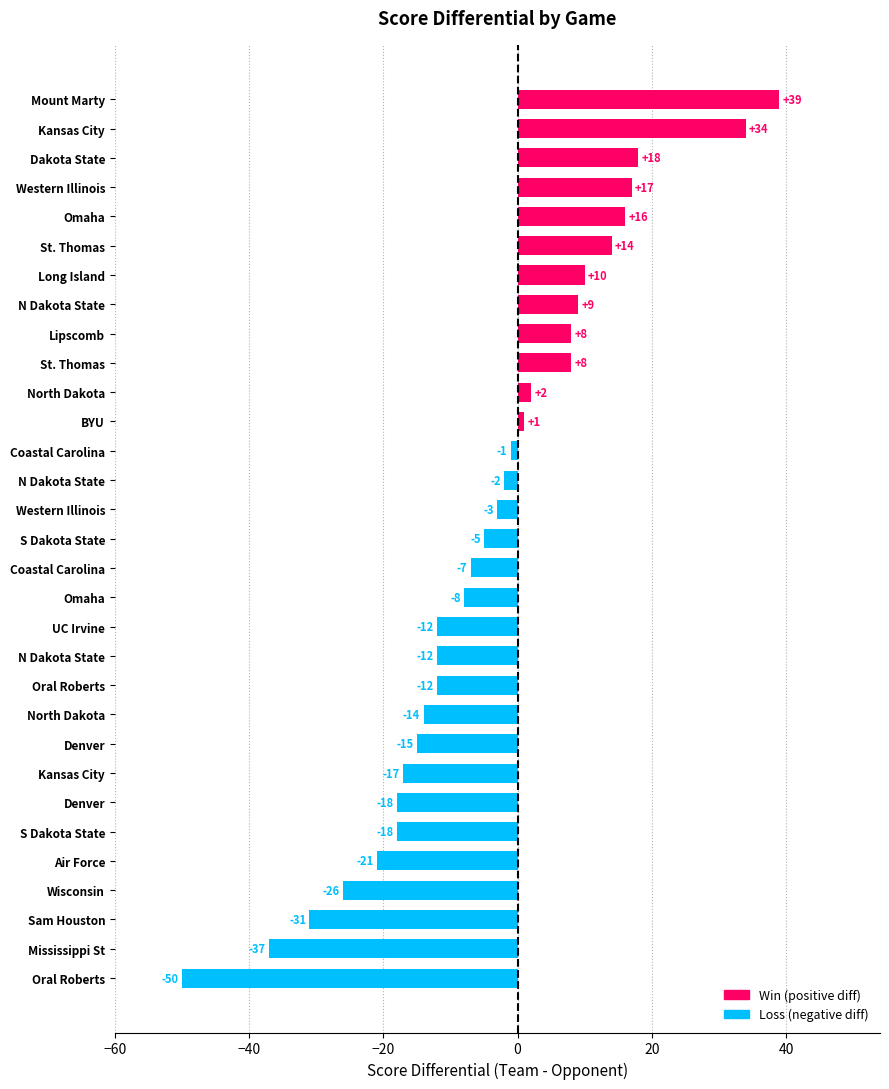

Does the chart contain stacked bars?

No